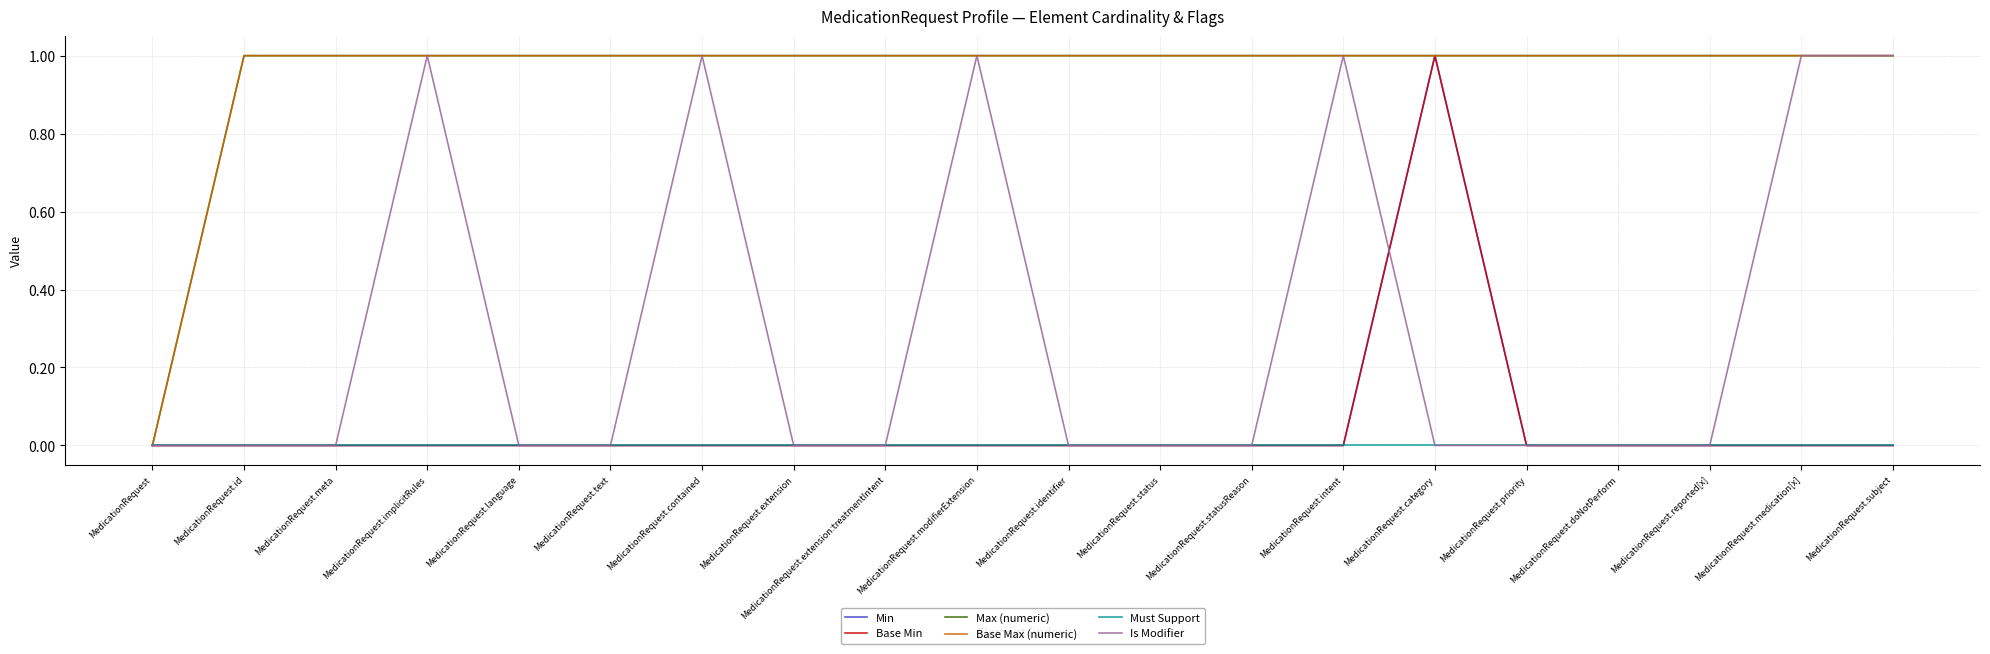

How many lines are shown in the chart?

6